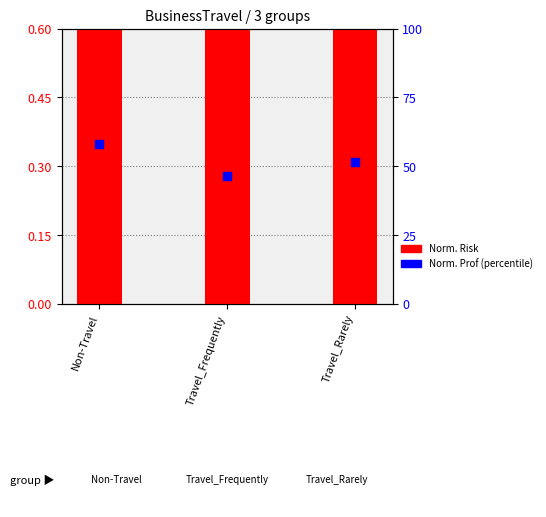

Which series has the largest total across all categories?

Norm. Prof (percentile)